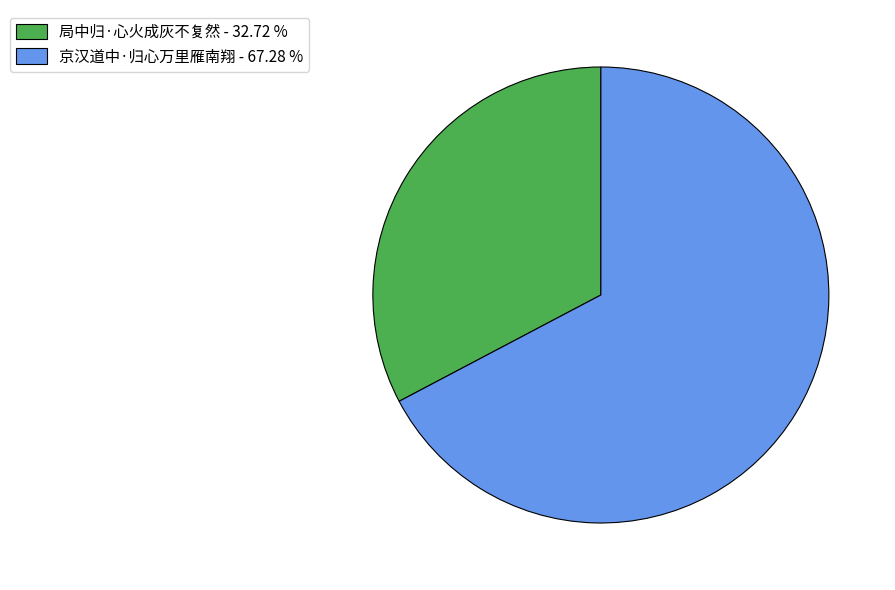

Is the sum of 局中归·心火成灰不复然 - 32.72 % and 京汉道中·归心万里雁南翔 - 67.28 % greater than half?

Yes